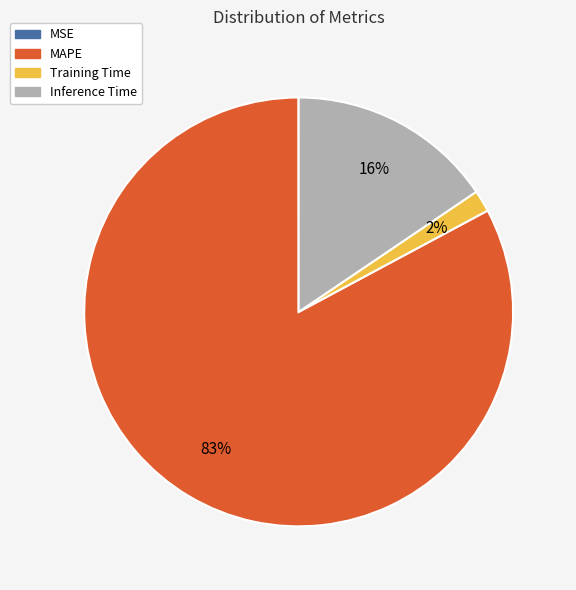

The Training Time slice represents 7% of the pie. True or false?

False